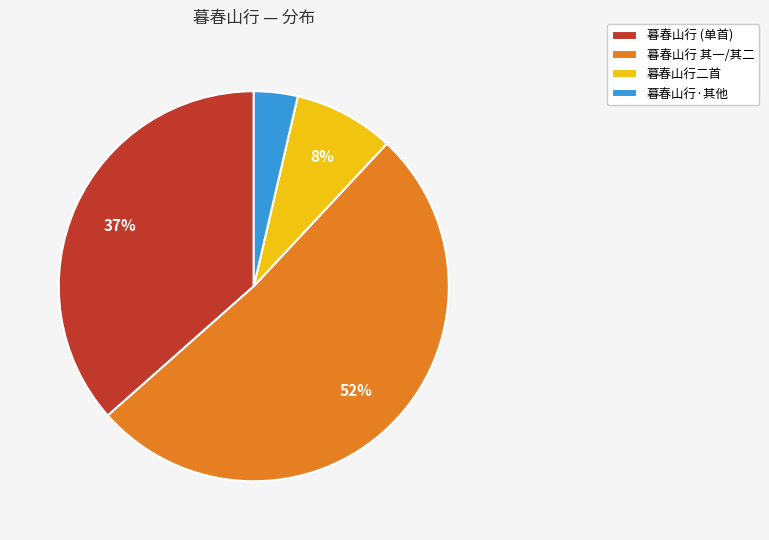

Between 暮春山行·其他 and 暮春山行 (单首), which is larger?

暮春山行 (单首)